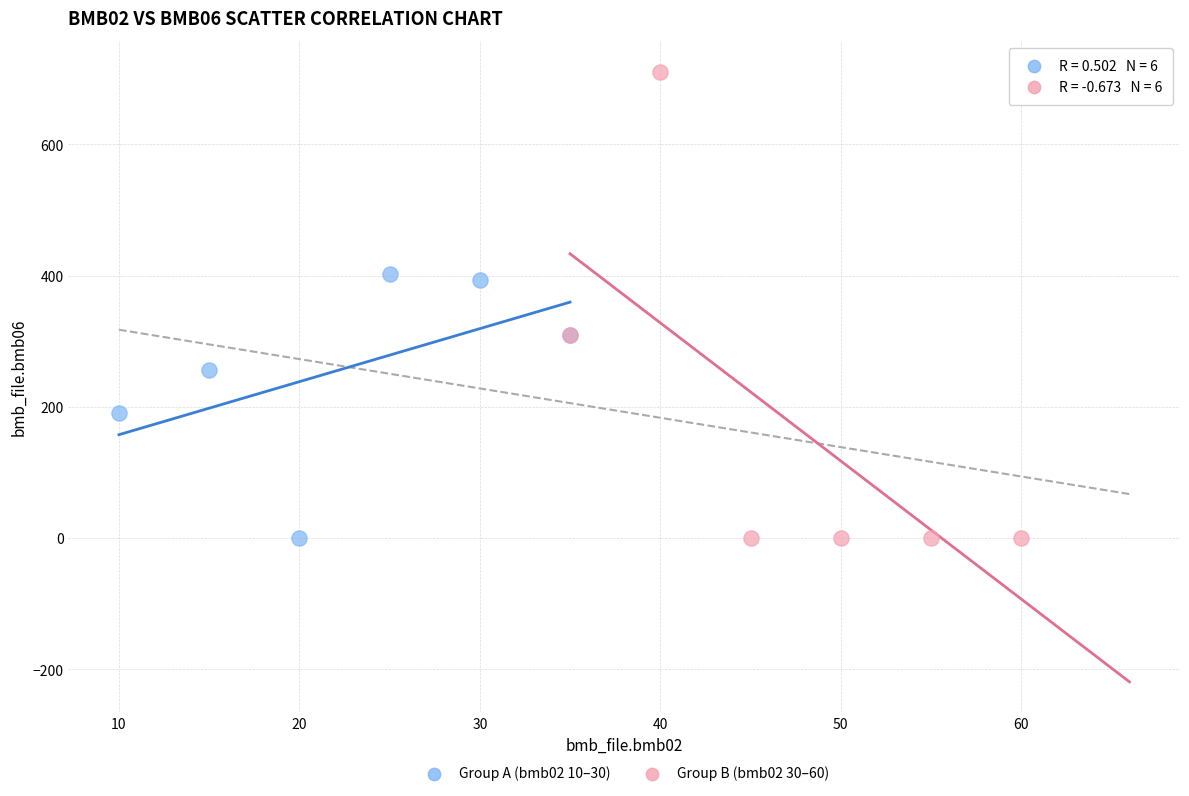

Which series has the widest spread of Y values?

Group B (bmb02 30–60)